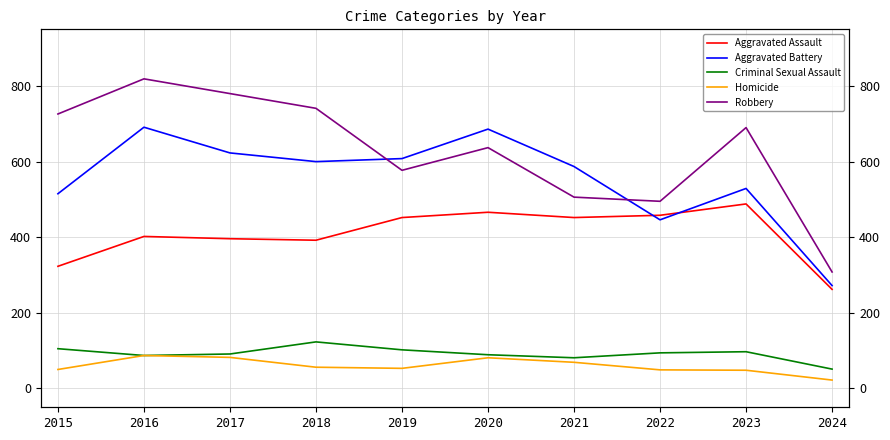

What is the difference between the highest and lowest values at 2017?

698